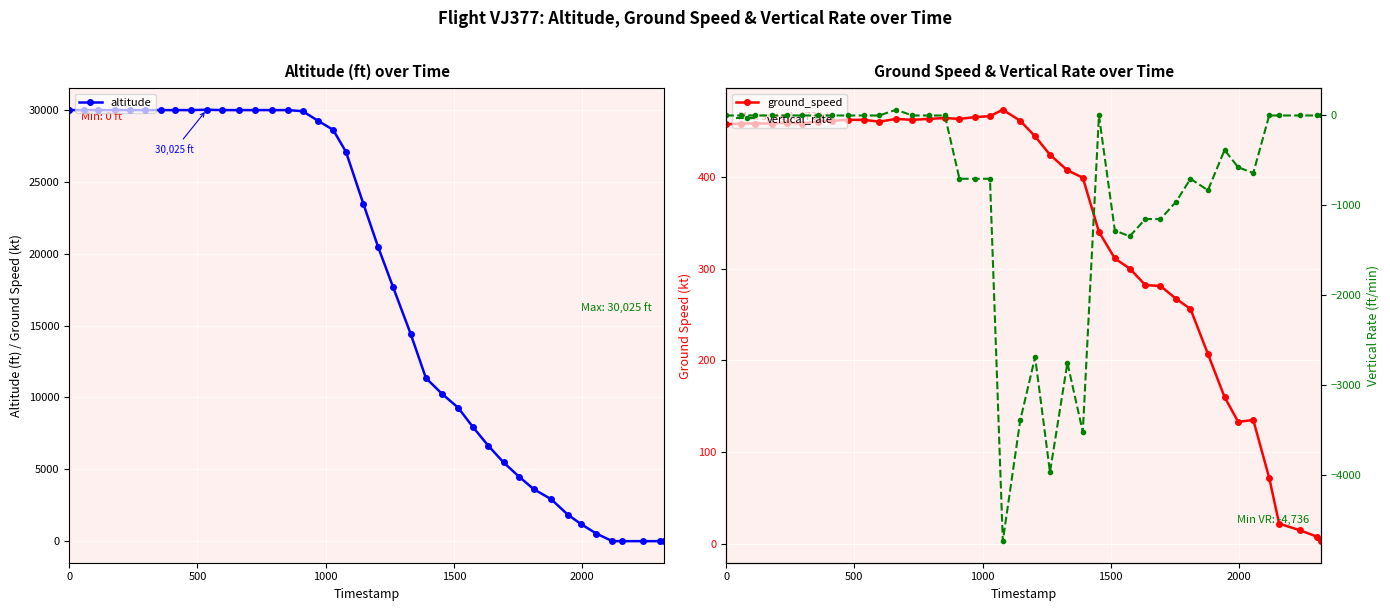

What is the maximum value for altitude?

30025